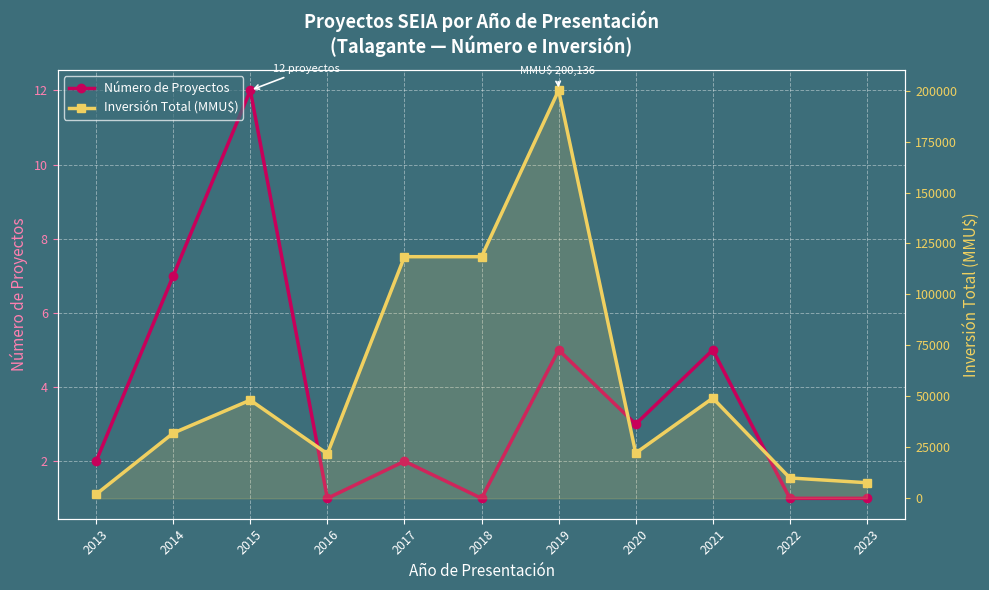

Count the number of data series in this chart.

2